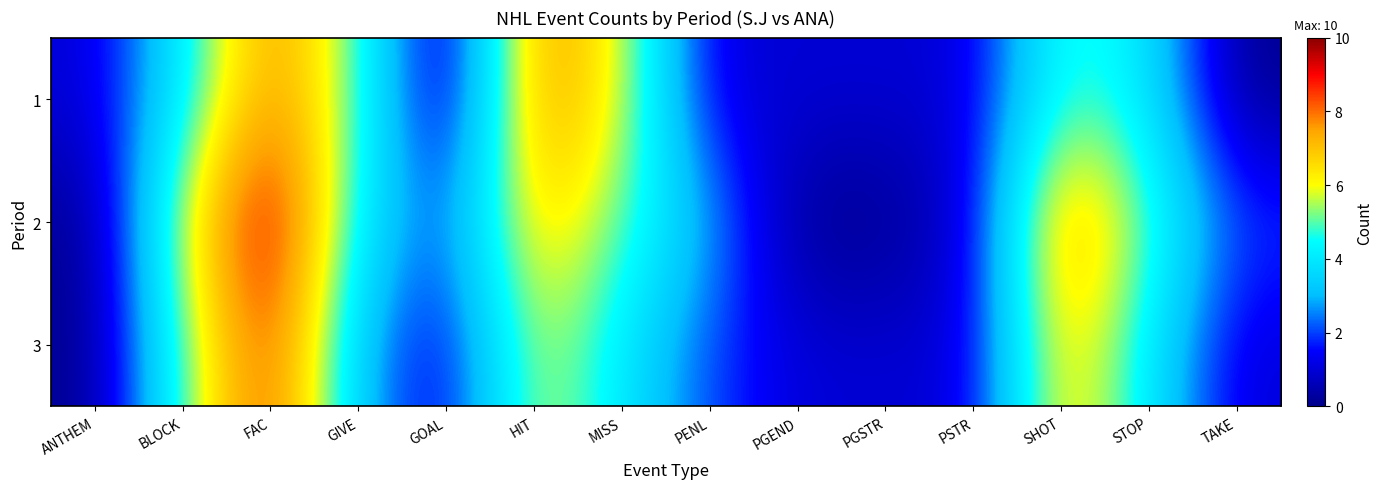

Reading left to right, extract all data points from this chart.

1: ANTHEM=1	BLOCK=4	FAC=8	GIVE=5	GOAL=0	HIT=8	MISS=6	PENL=1	PGEND=1	PGSTR=1	PSTR=1	SHOT=5	STOP=4	TAKE=0
2: ANTHEM=0	BLOCK=6	FAC=10	GIVE=4	GOAL=2	HIT=7	MISS=5	PENL=3	PGEND=0	PGSTR=0	PSTR=1	SHOT=8	STOP=5	TAKE=2
3: ANTHEM=0	BLOCK=5	FAC=9	GIVE=3	GOAL=1	HIT=6	MISS=4	PENL=2	PGEND=1	PGSTR=1	PSTR=1	SHOT=7	STOP=4	TAKE=1